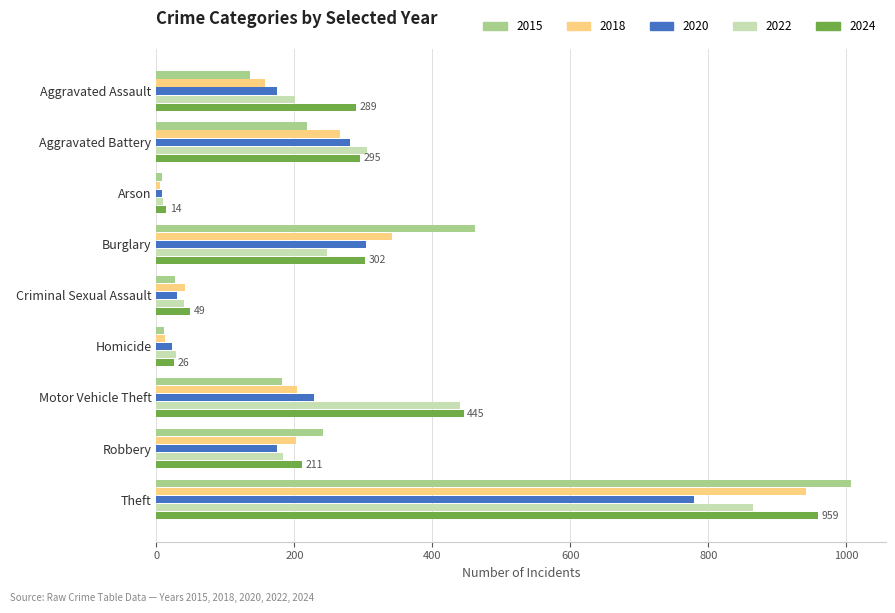

Is it true that 2015 equals 138 at Robbery?

False